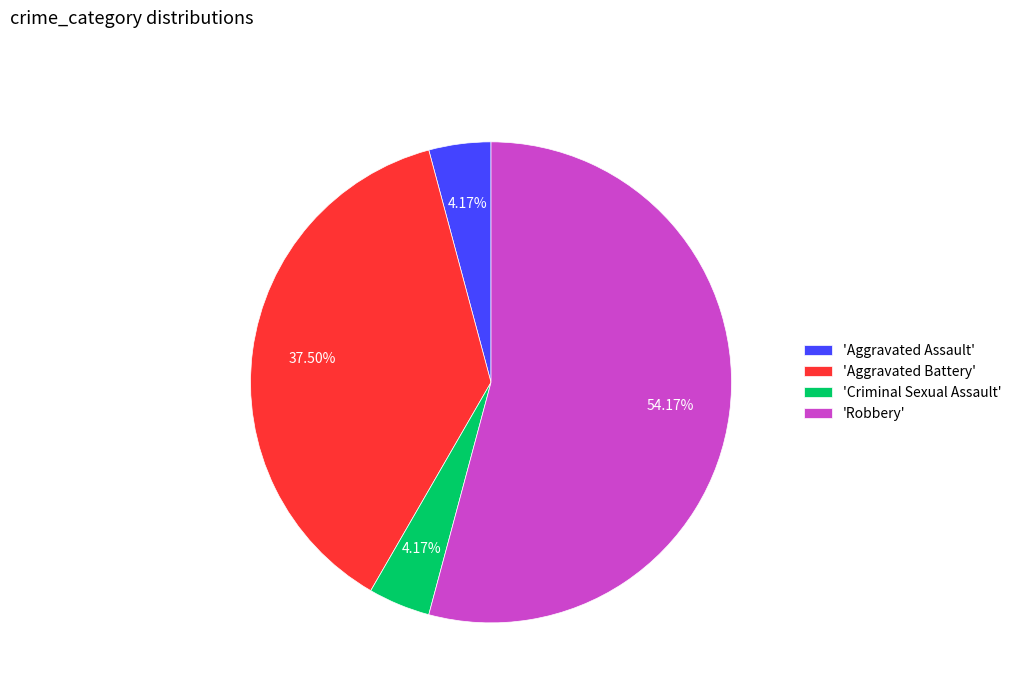

Which slice represents more than half of the pie?

'Robbery'